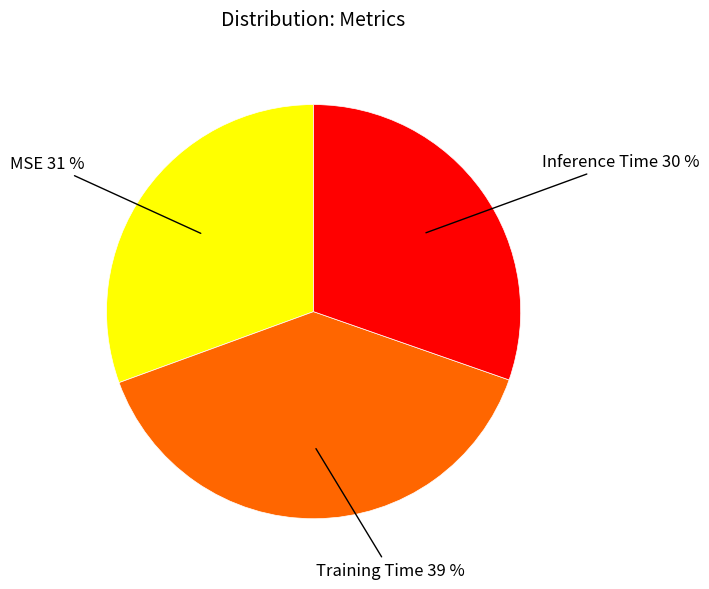

To the nearest percent, what is the difference between the largest and smallest slice percentages?

9%